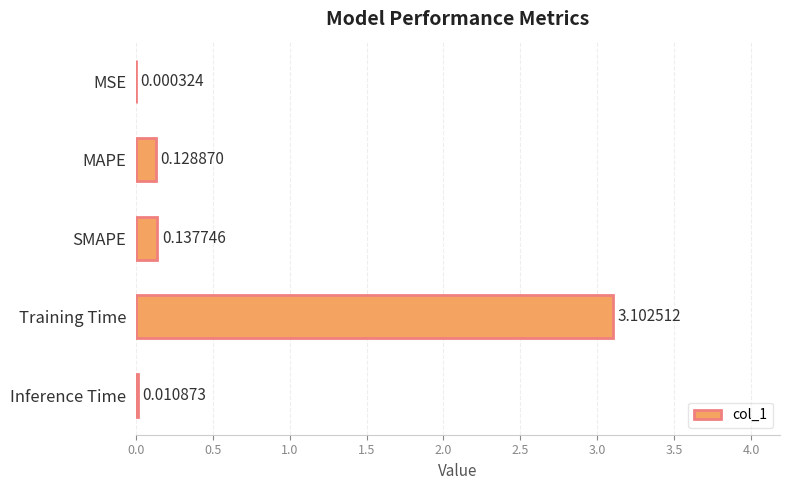

What is the change in value from SMAPE to Training Time?

+3.0